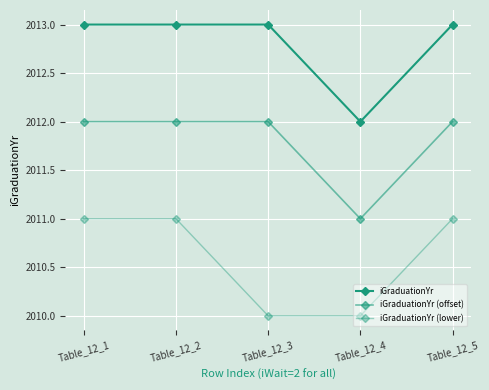

How many data points does each series have?

5